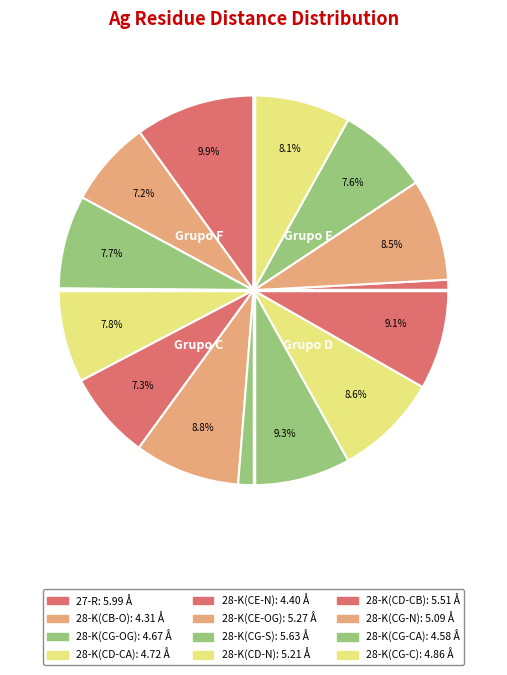

To the nearest percent, what portion does 28-K(CG-S) represent?

9%